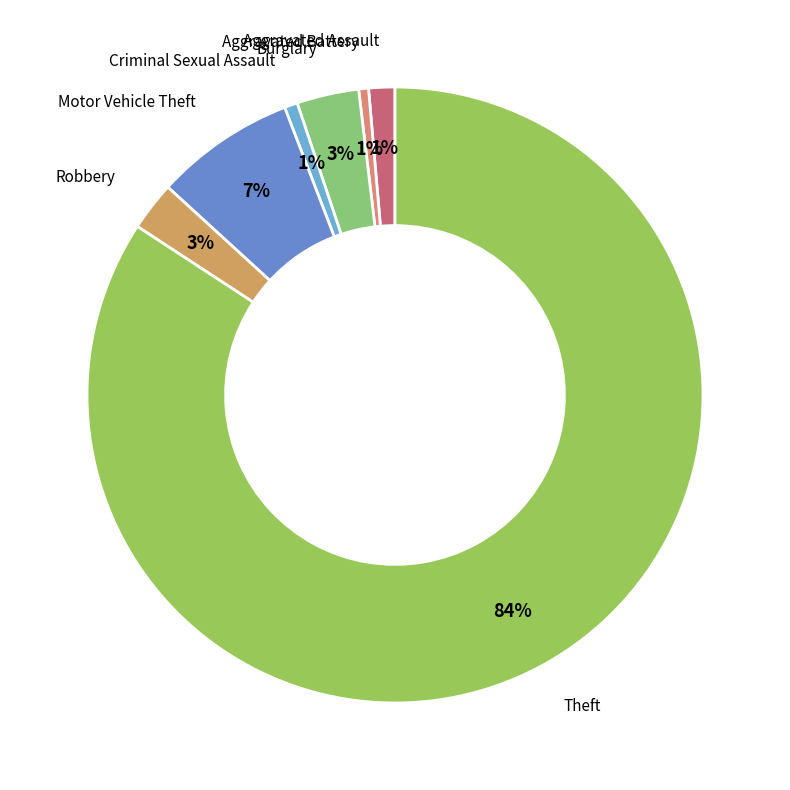

To the nearest percent, what is the average slice percentage?

14%